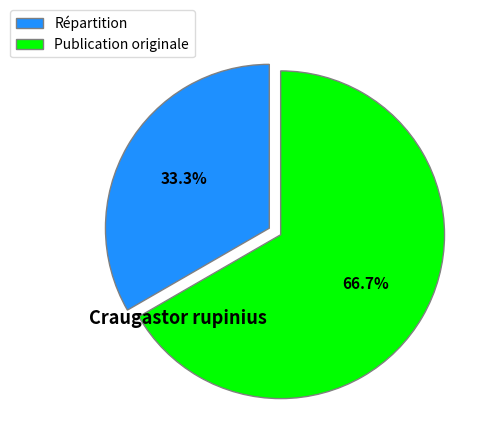

To the nearest percent, what portion does Répartition represent?

33%